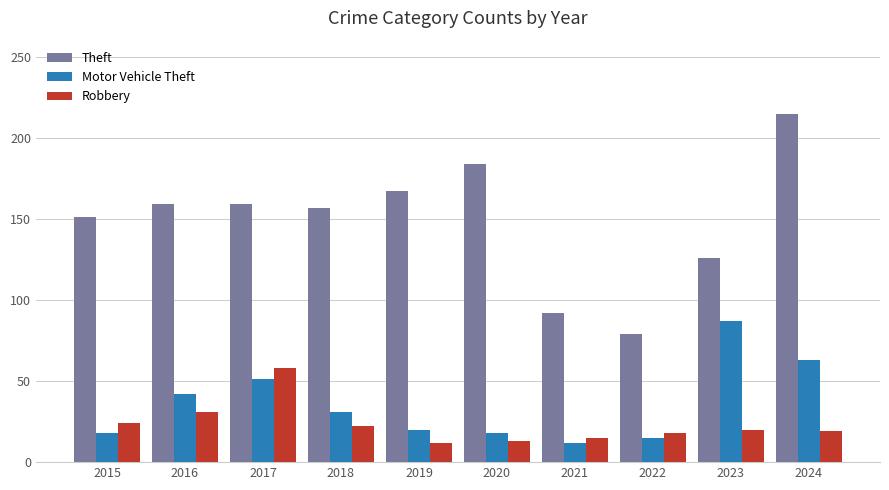

True or false: Motor Vehicle Theft has a value of 107 at 2024.

False